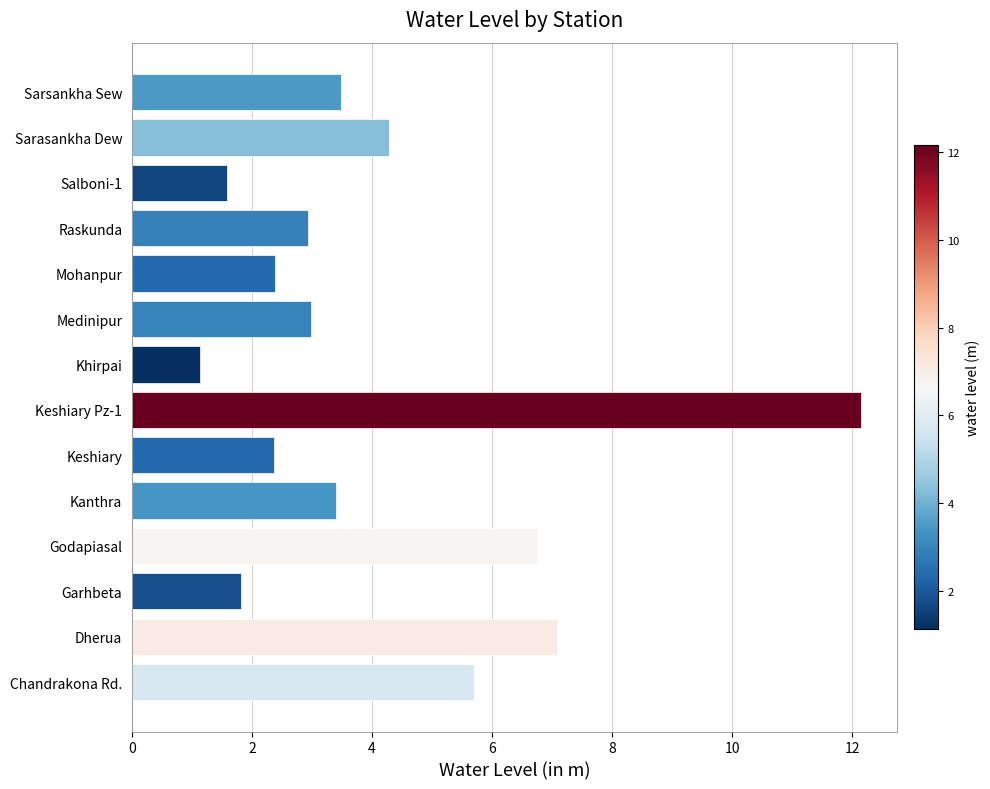

Is it true that the value at Sarsankha Sew is 3.5?

True